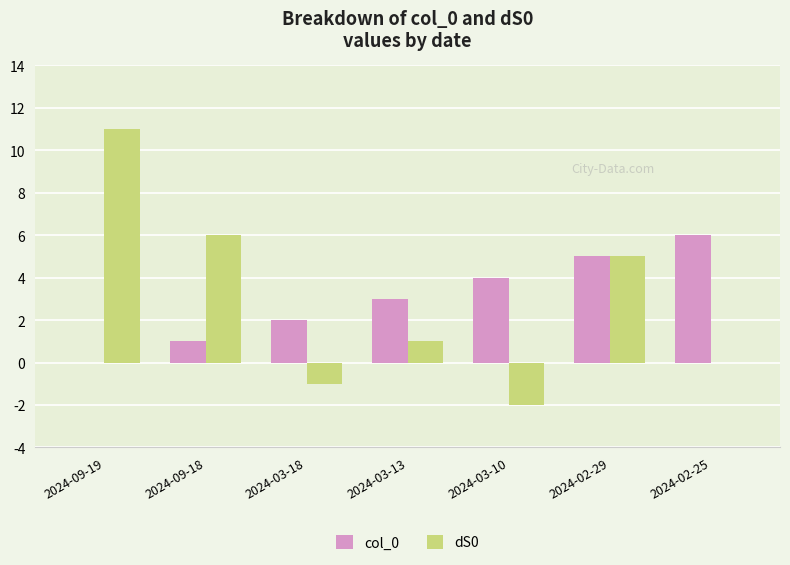

Is the value of col_0 at 2024-09-19 greater than the value of dS0 at 2024-02-29?

No